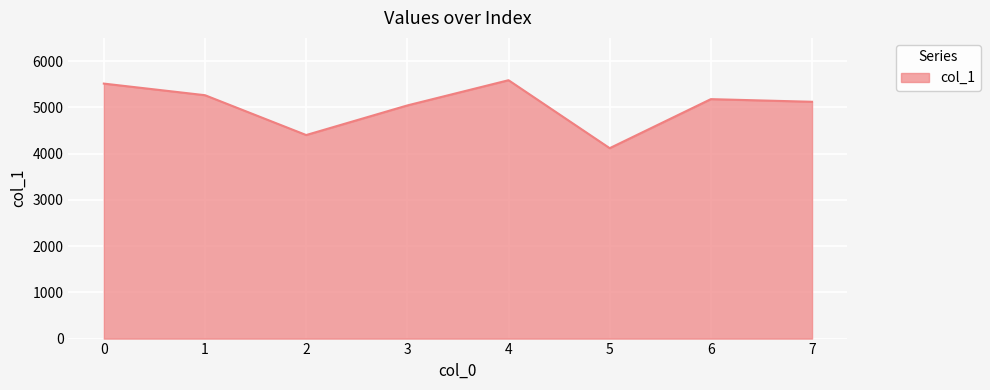

What is the approximate value at 3?

5040